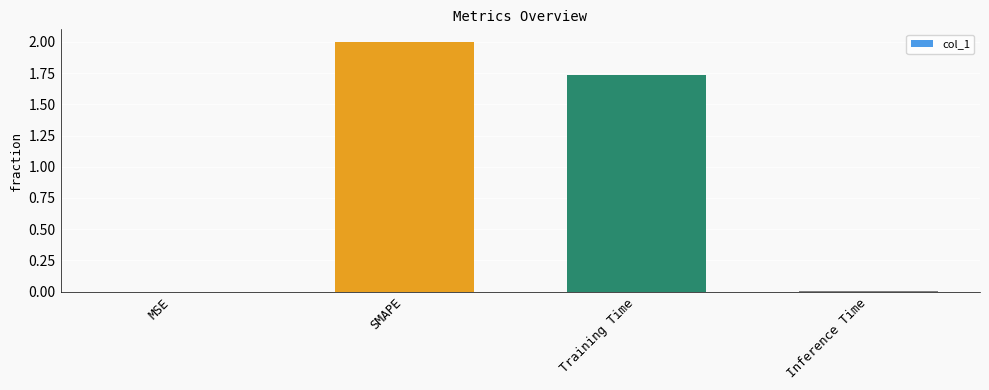

The value at SMAPE is 2.0. True or false?

True